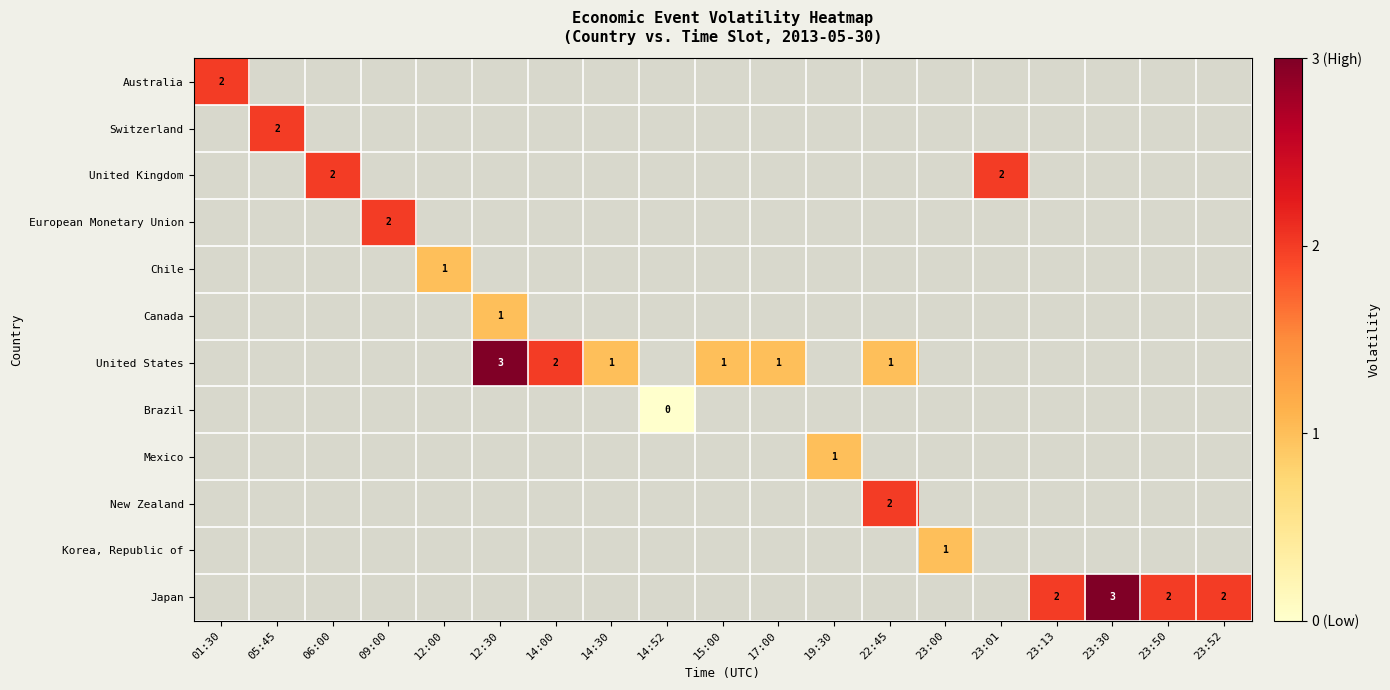

True or false: Chile has a value of 0 at 12:00.

False